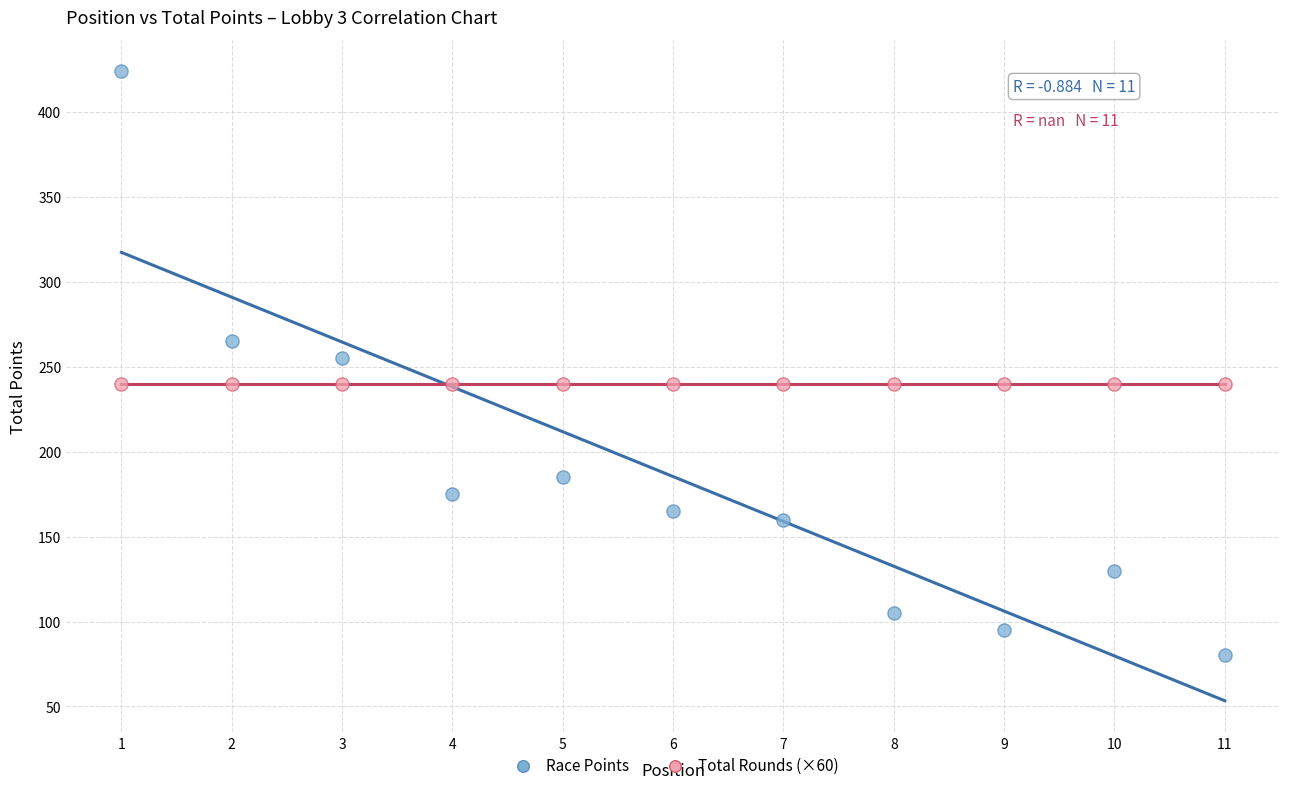

Which series contains the highest Y value?

Race Points